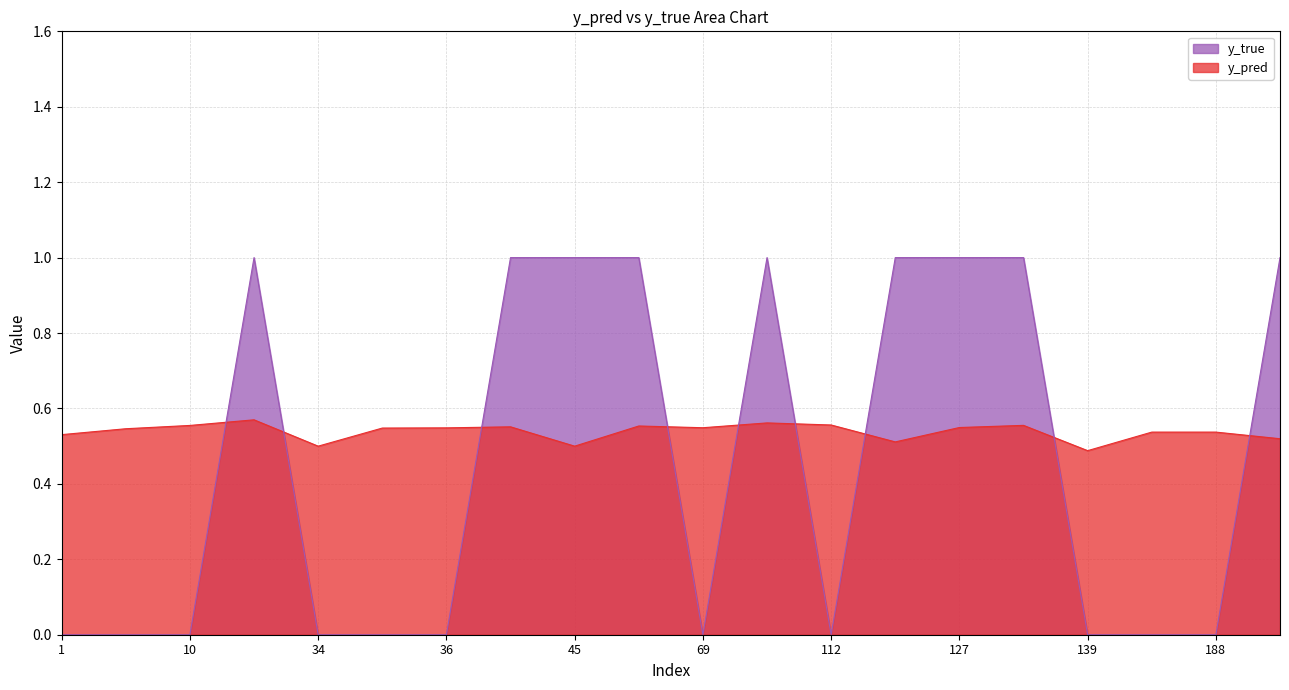

What is the average value of the y_true series?

0.5